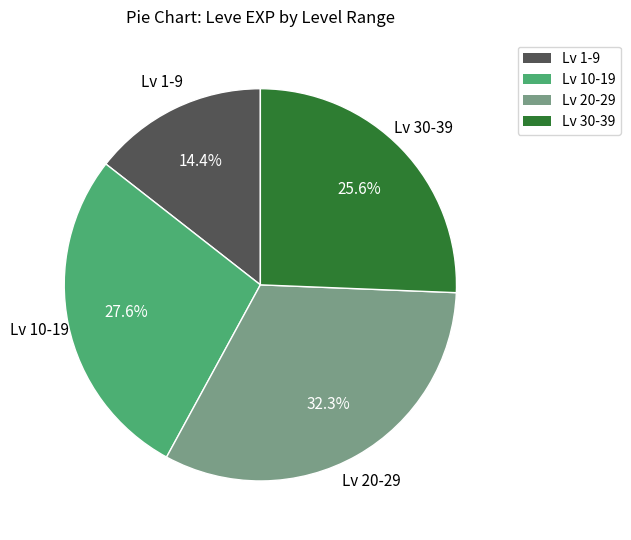

Does any single category account for the majority?

No